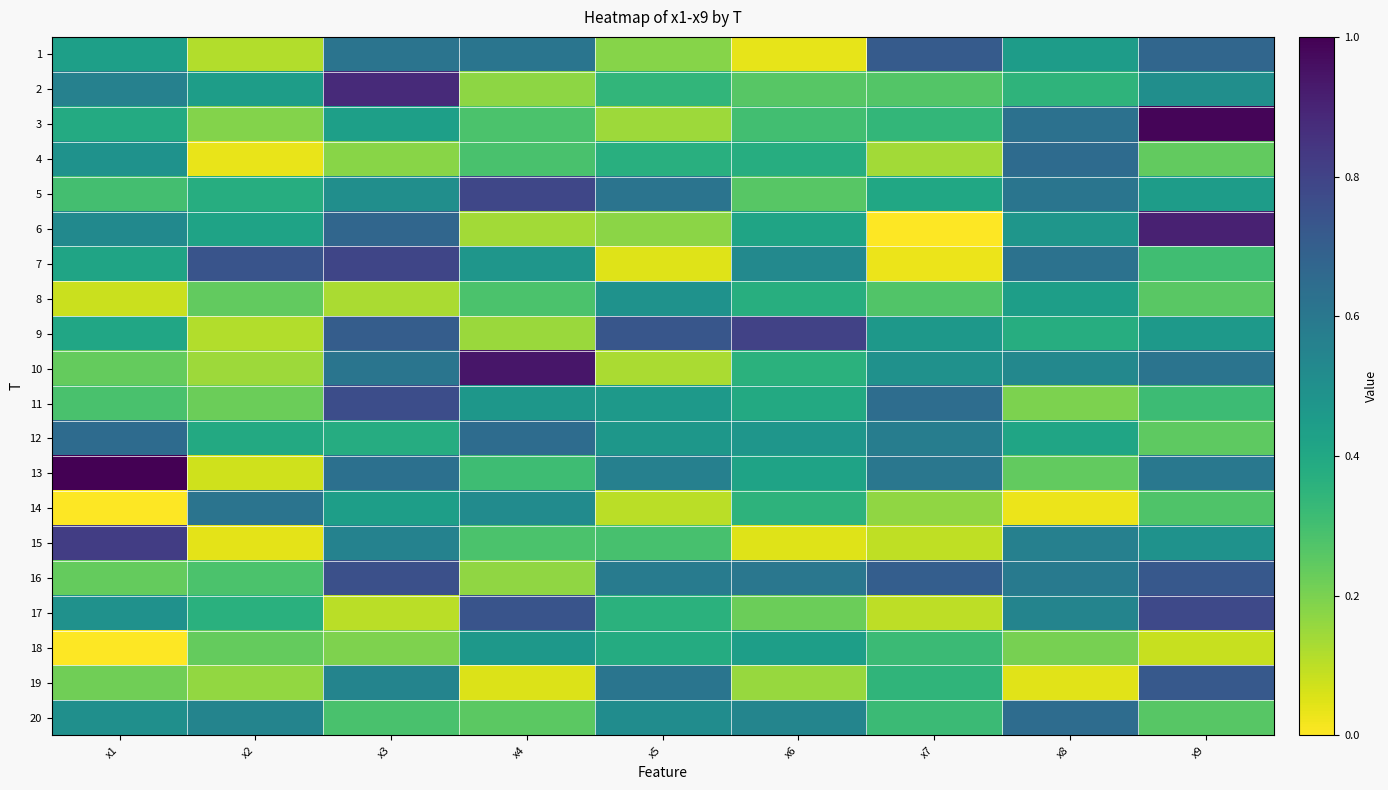

What is the smallest value displayed?

2.0